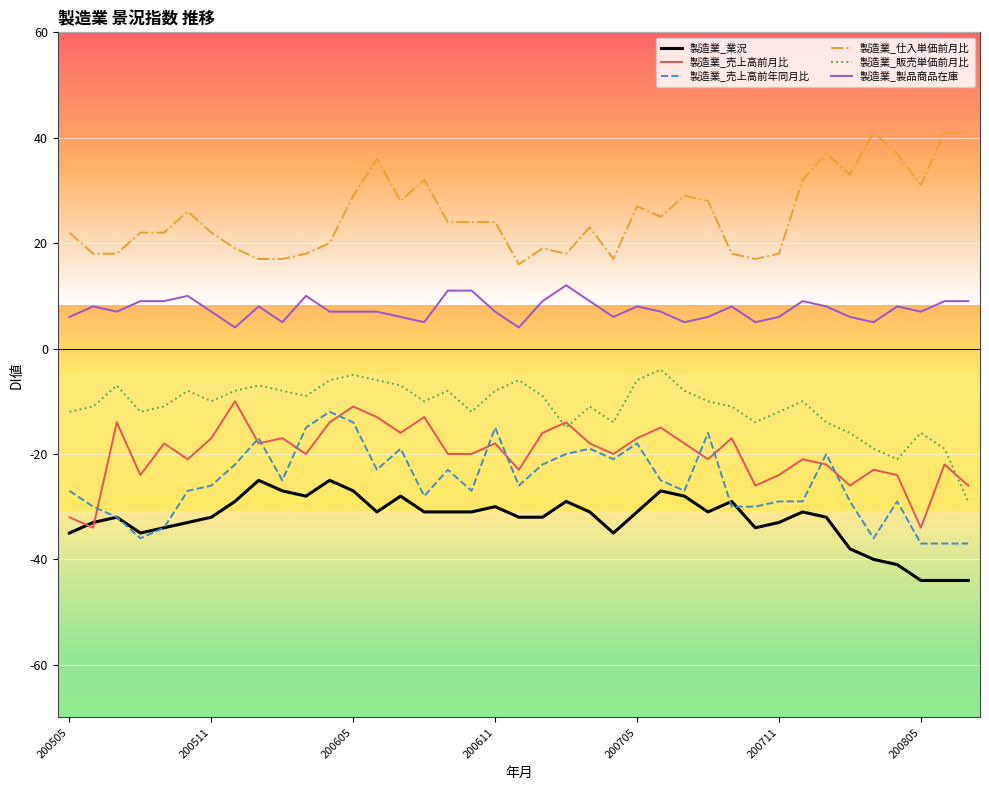

Which series has the largest total across all categories?

製造業_仕入単価前月比